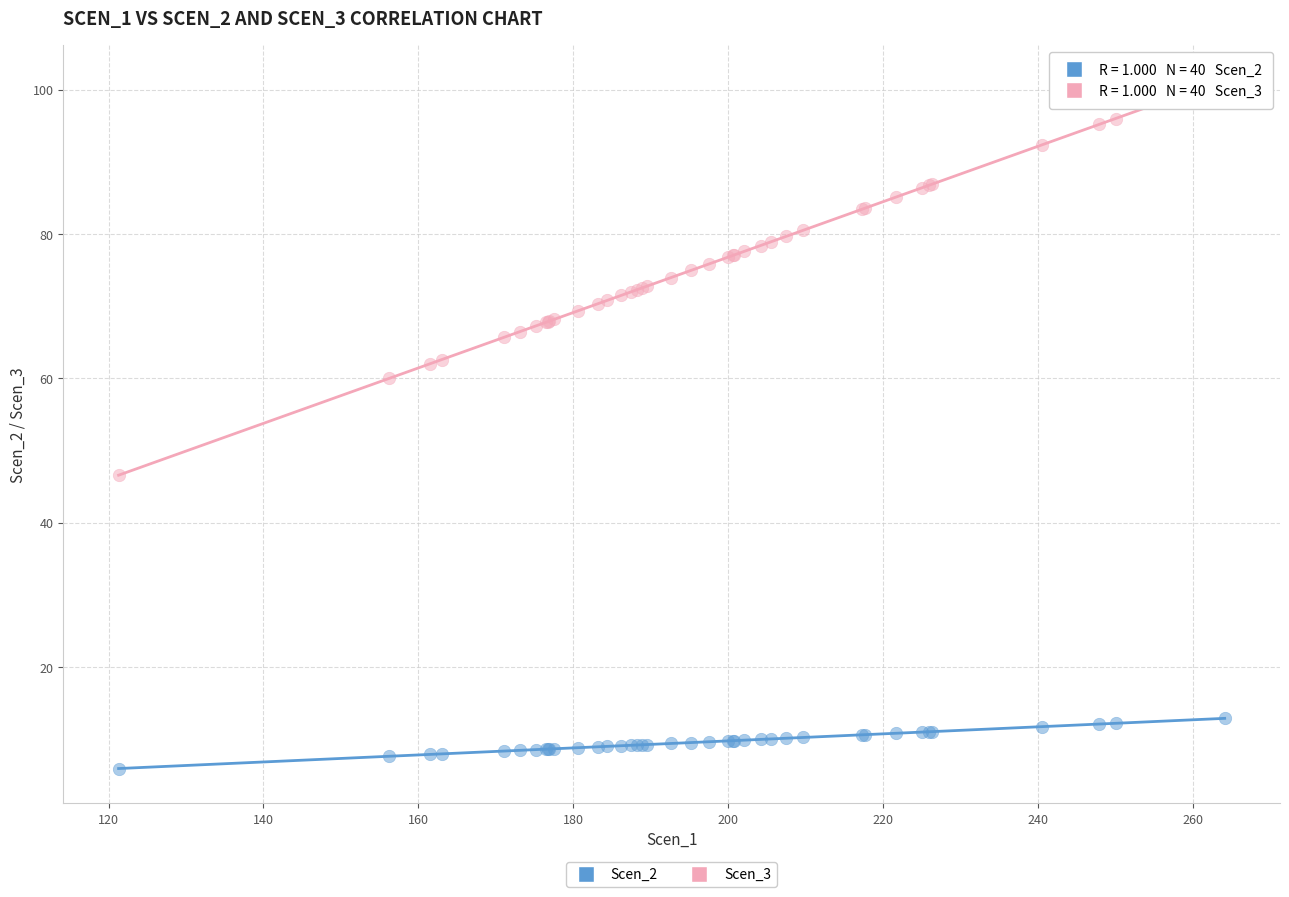

What are all the series names shown in the legend?

Scen_2, Scen_3